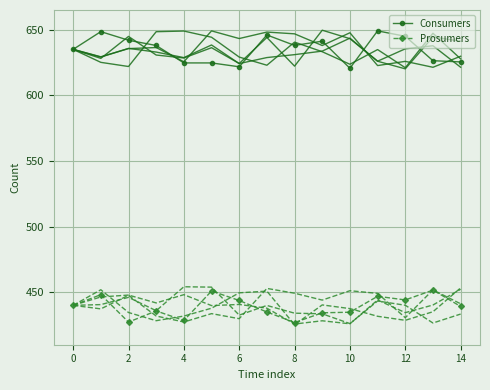

Is the value of Consumers at 14 greater than the value of Prosumers at 2?

Yes